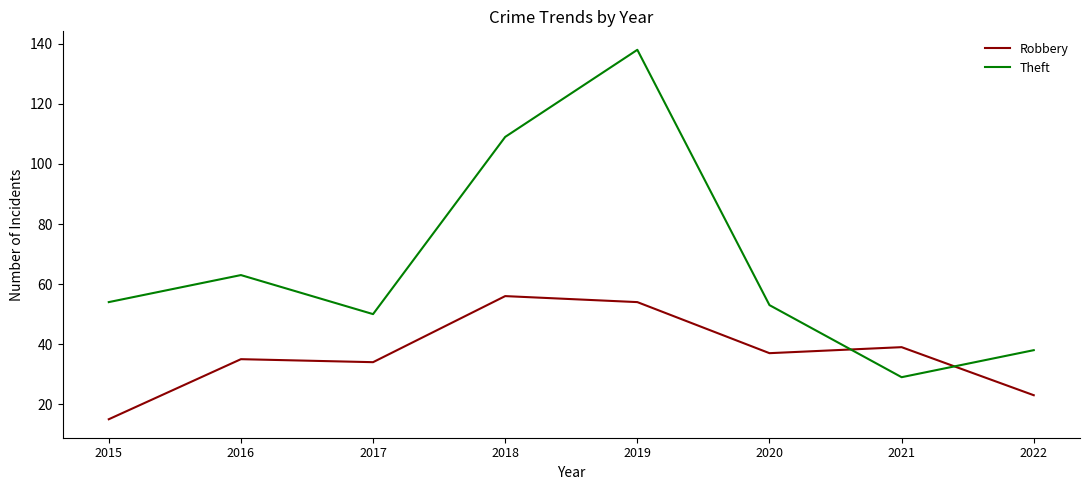

Reading left to right, extract all data points from this chart.

Robbery: 2015=15	2016=35	2017=34	2018=56	2019=54	2020=37	2021=39	2022=23
Theft: 2015=54	2016=63	2017=50	2018=109	2019=138	2020=53	2021=29	2022=38